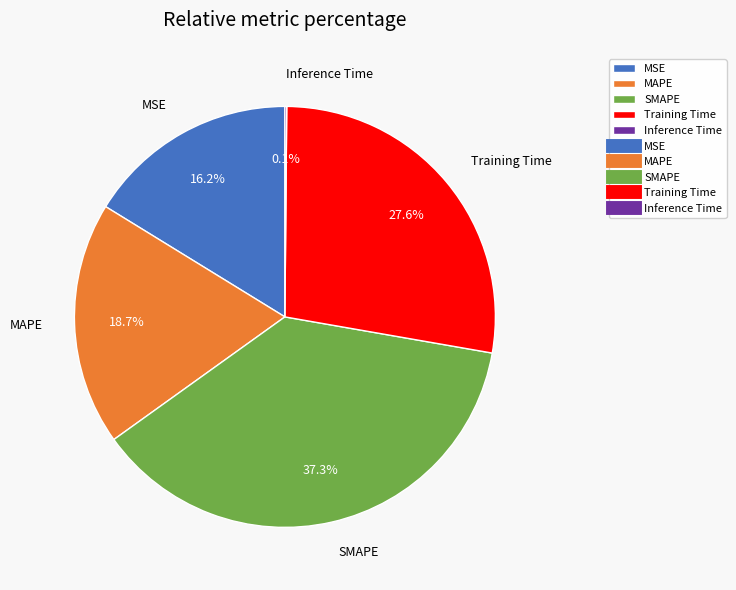

To the nearest percent, what percentage of the pie is SMAPE?

37%